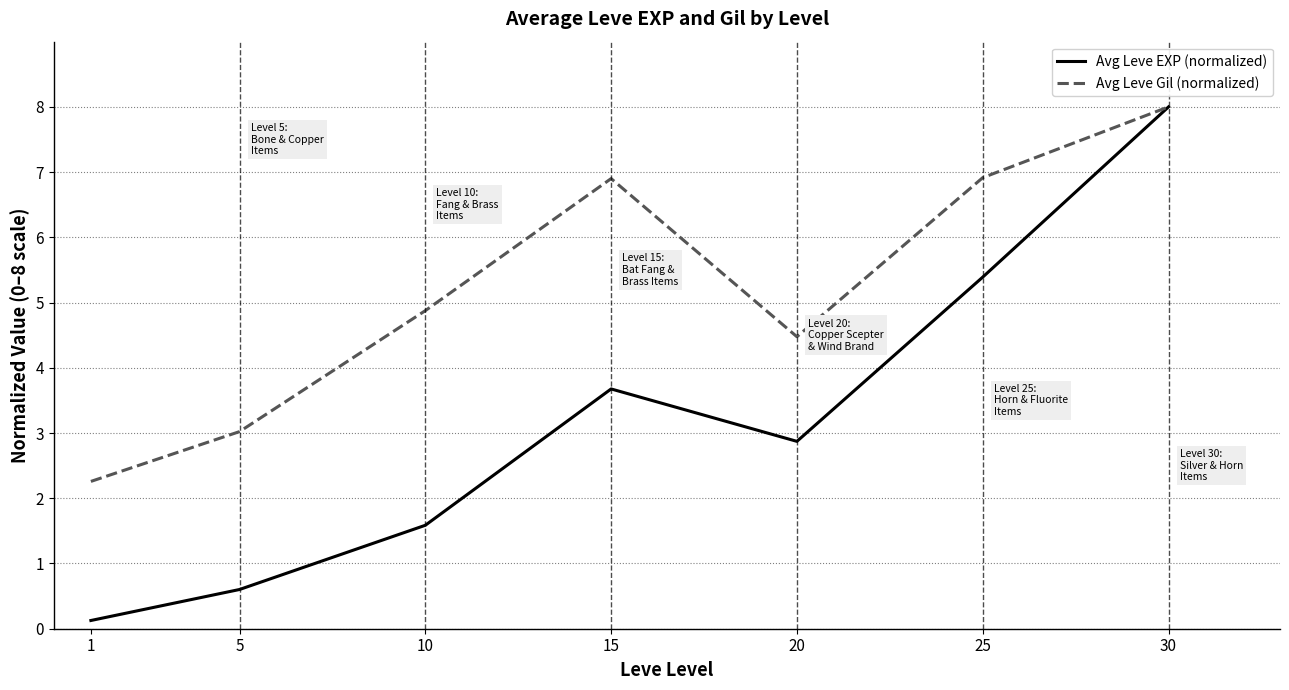

Rank the series by their average value, from highest to lowest.

Avg Leve Gil (normalized), Avg Leve EXP (normalized)